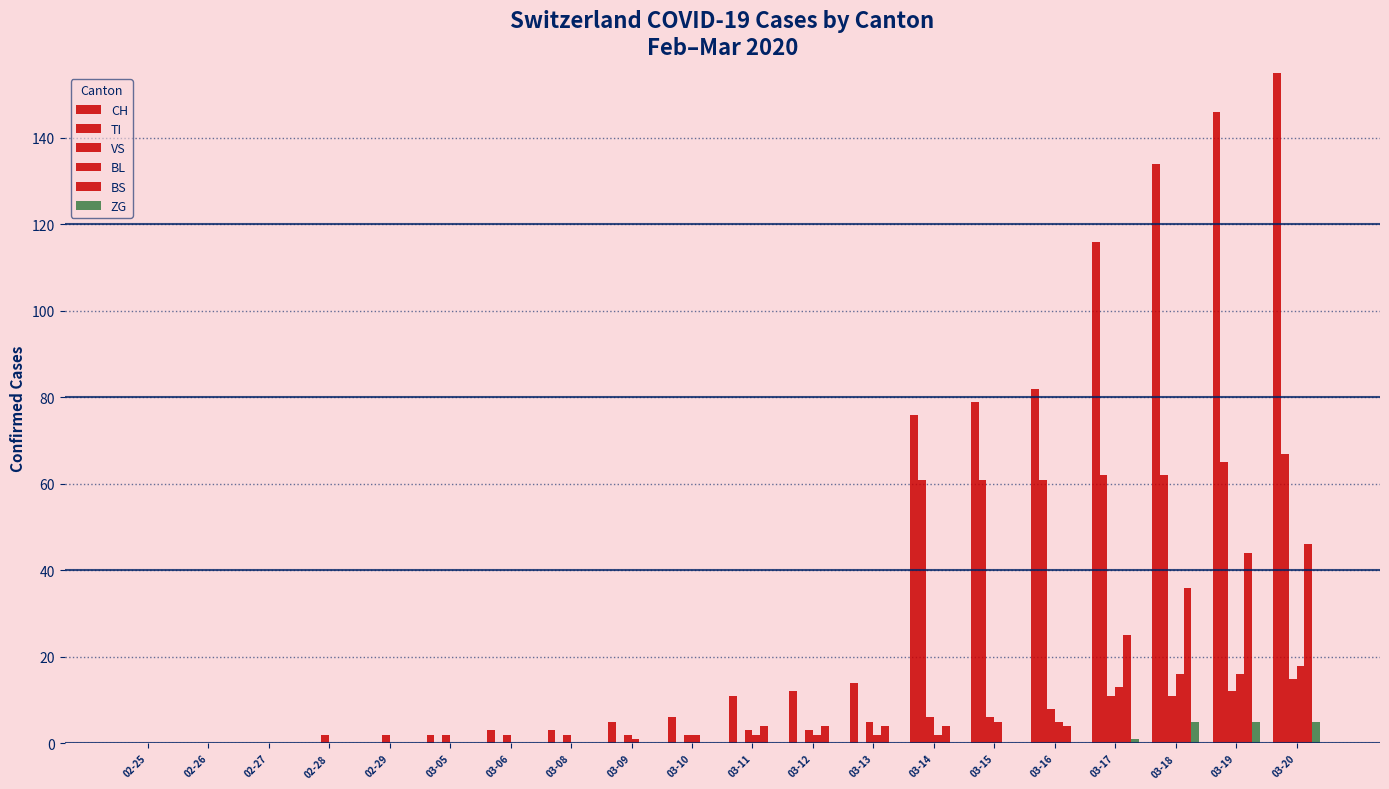

What is the label of the 8th bar from the left?

03-08